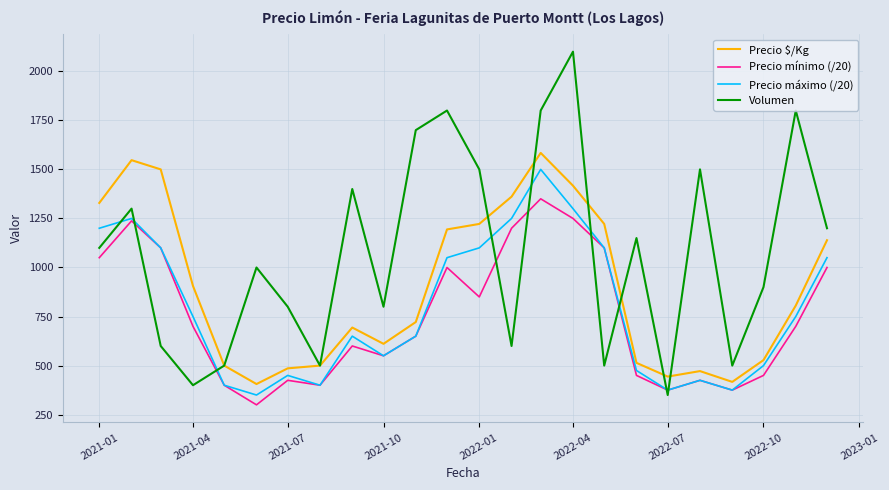

True or false: Volumen and Precio máximo (/20) cross at least once.

True